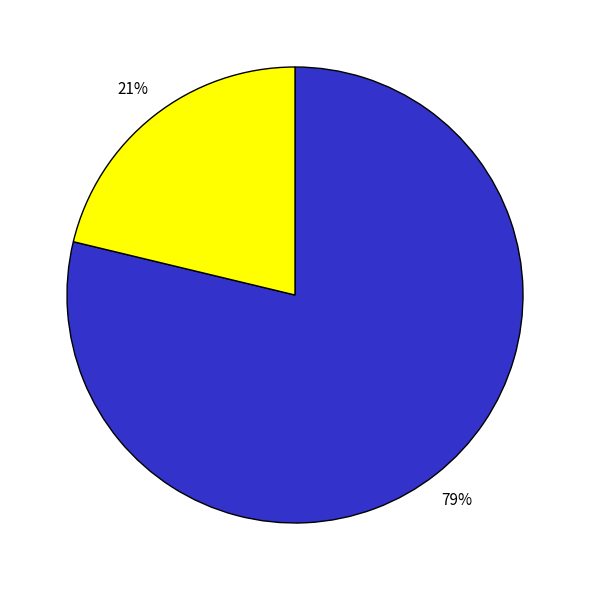

Count the number of slices in the pie.

2